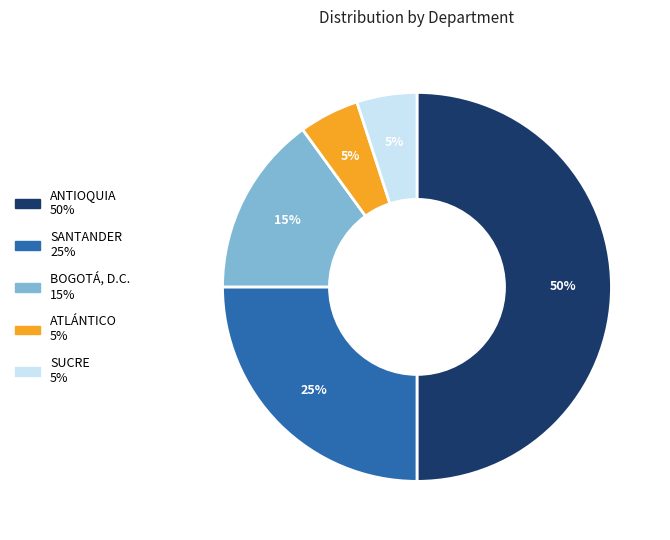

Combined, do SANTANDER and ANTIOQUIA account for over 50%?

Yes